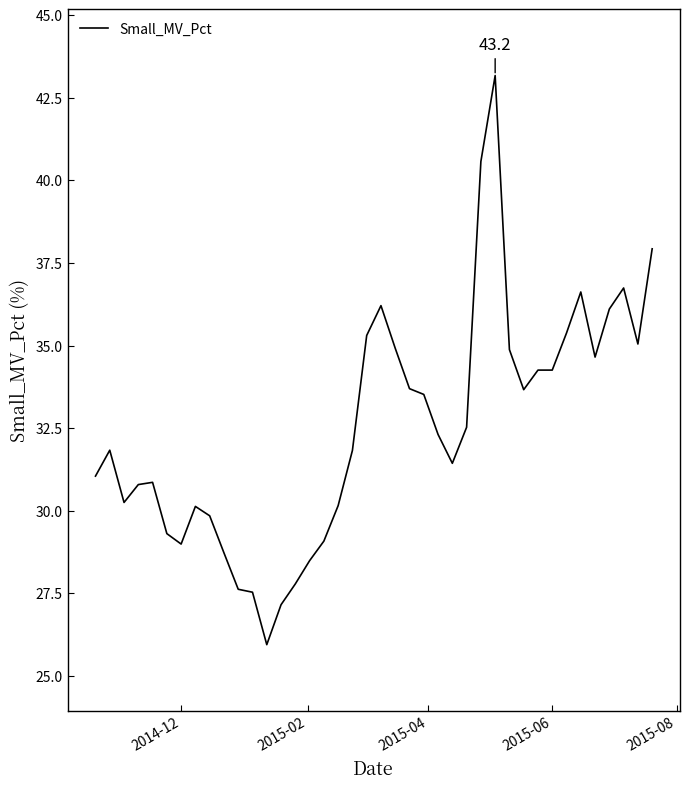

Is this an area chart (filled region under the line)?

No